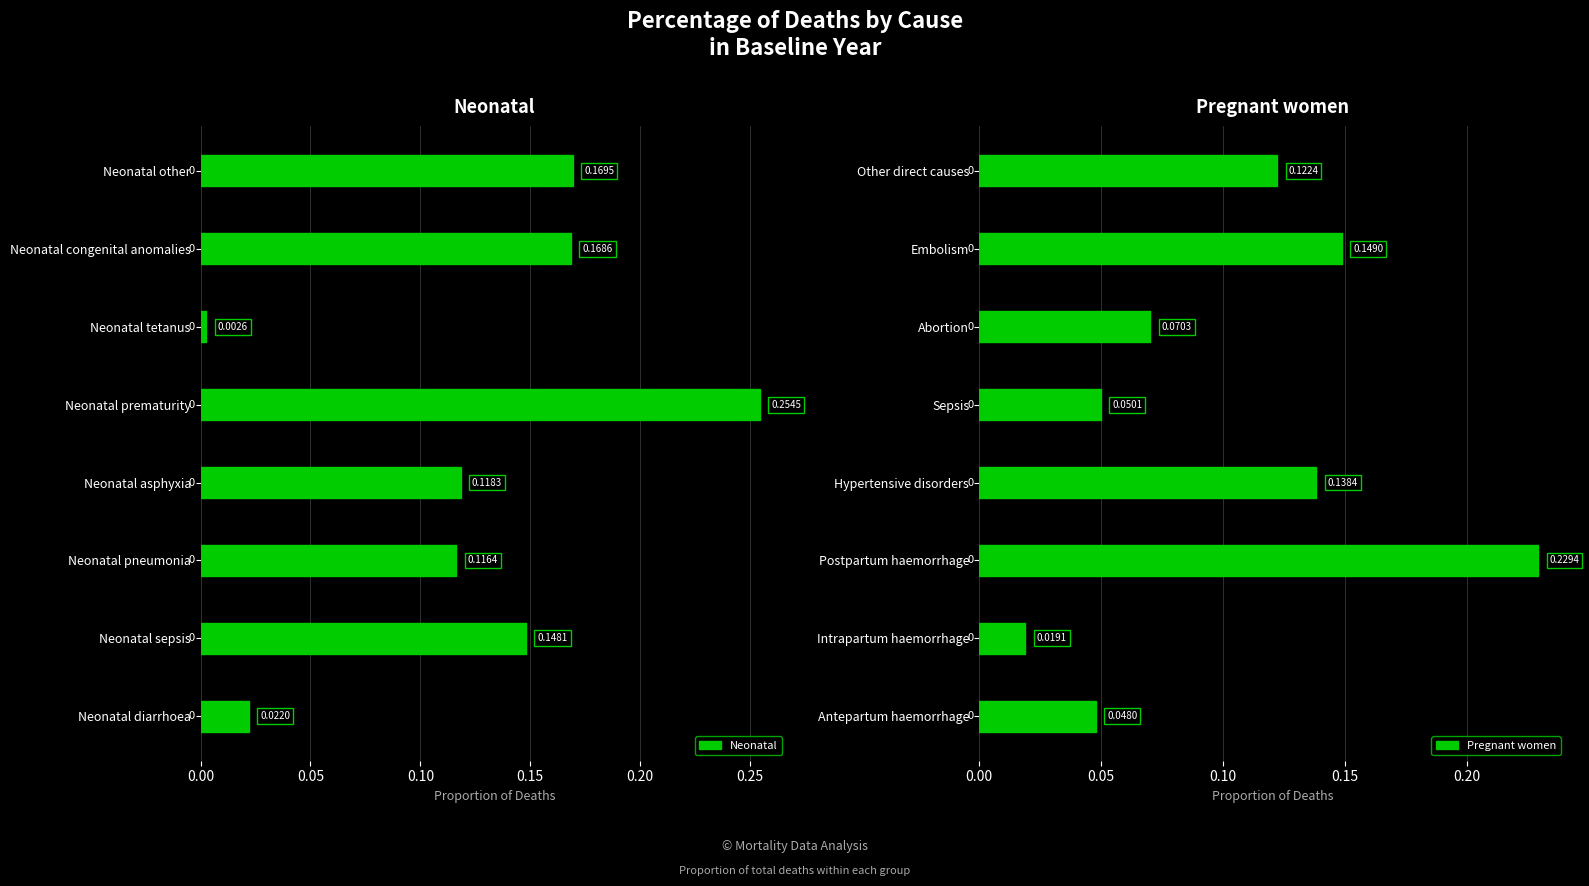

Which series has the largest total across all categories?

Neonatal